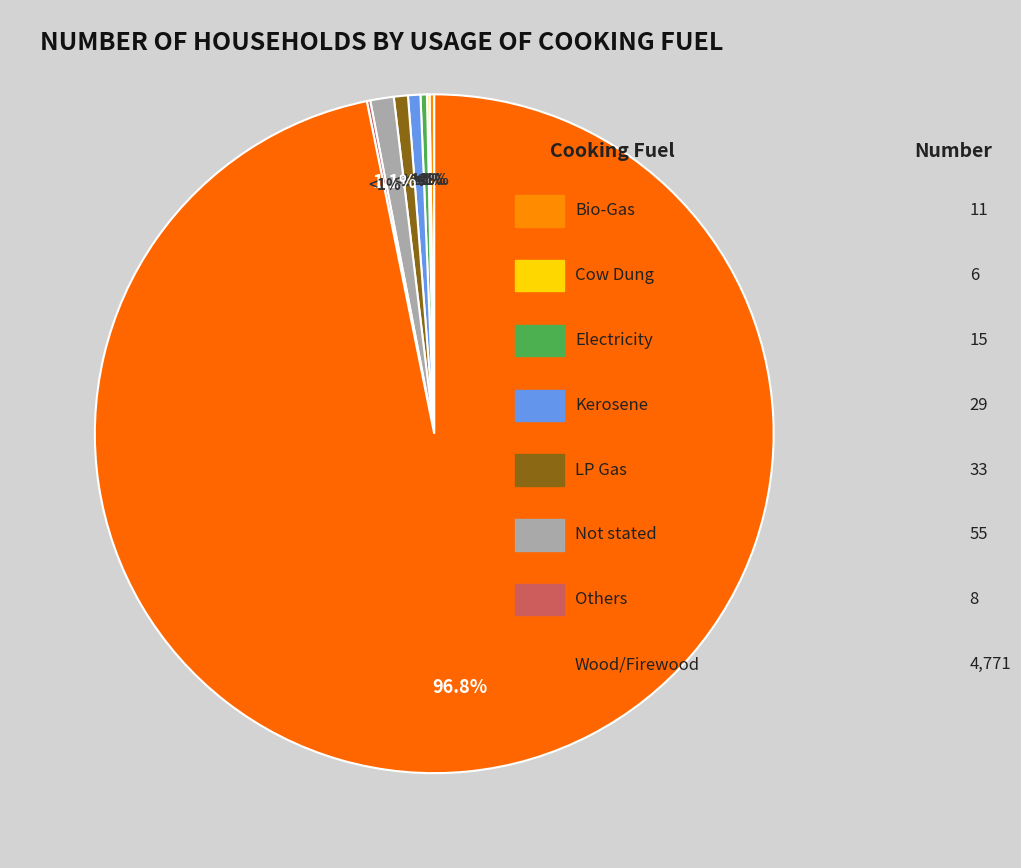

What percentage is NOT represented by Electricity?

99.7%